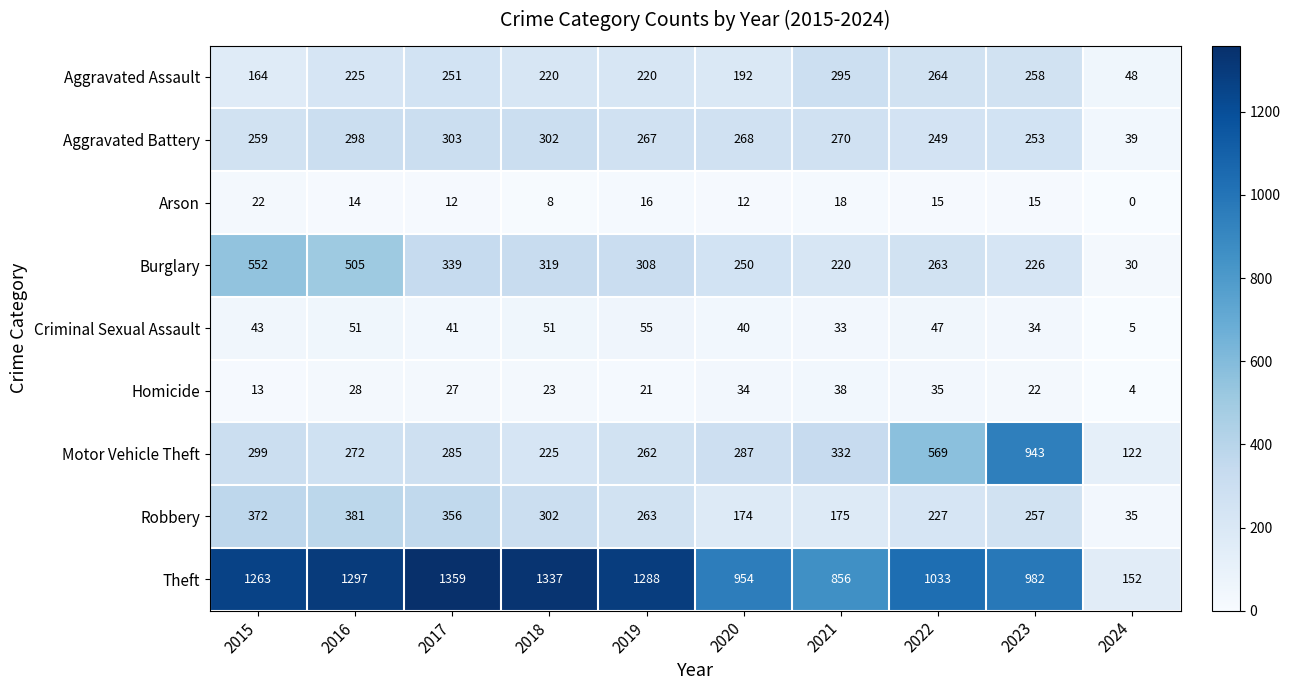

What is the difference between the second highest and minimum values in the Homicide series?

31